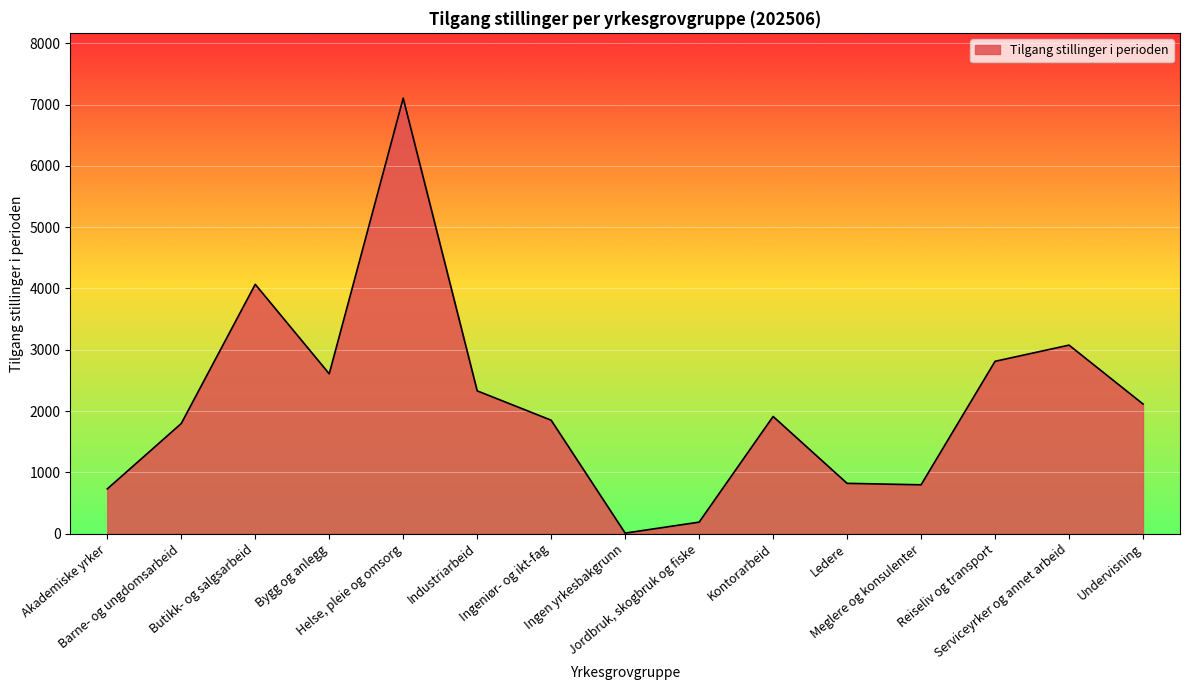

The value at Serviceyrker og annet arbeid is 3076. True or false?

True